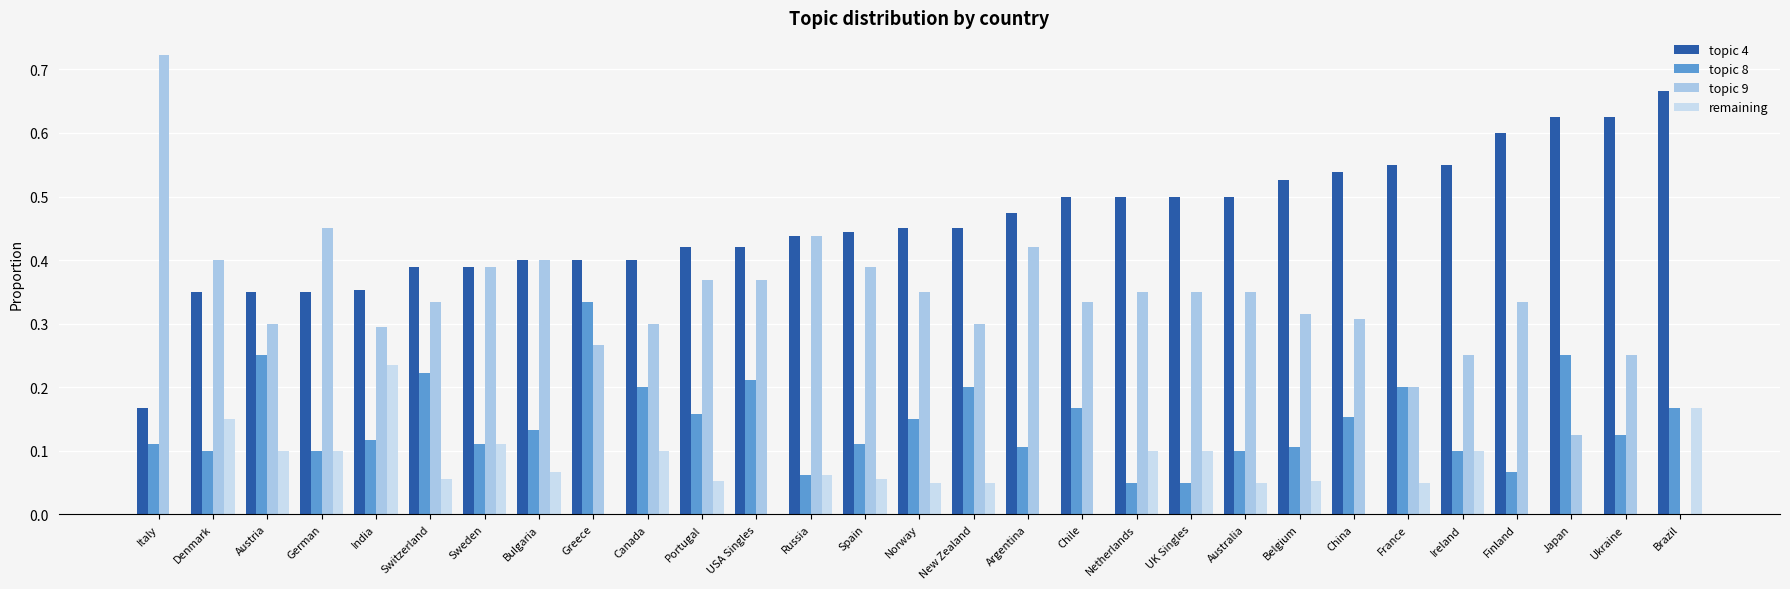

Read the topic 4 value at Bulgaria.

0.4